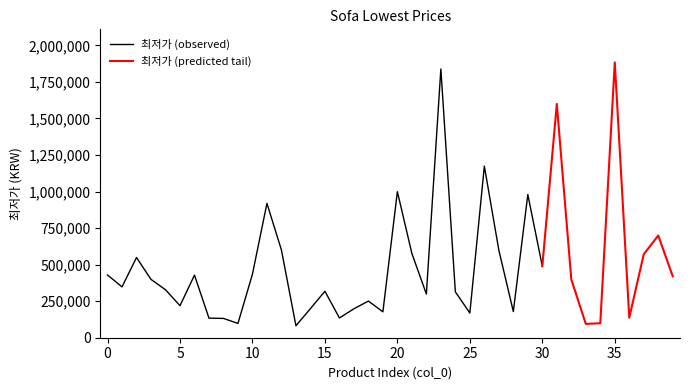

What is the minimum value shown in the chart?

81990